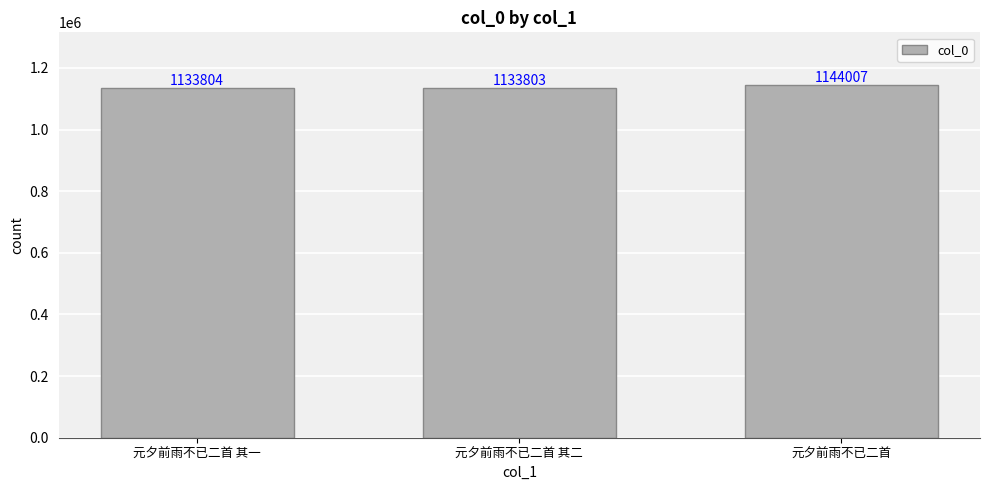

What is the label of the 3rd bar from the left?

元夕前雨不已二首